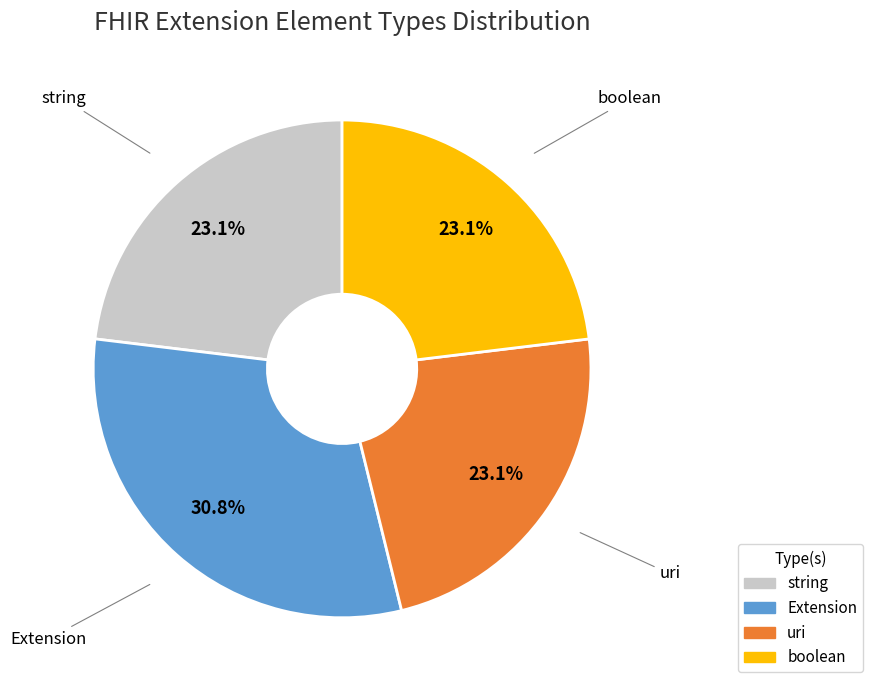

Does any single category account for the majority?

No